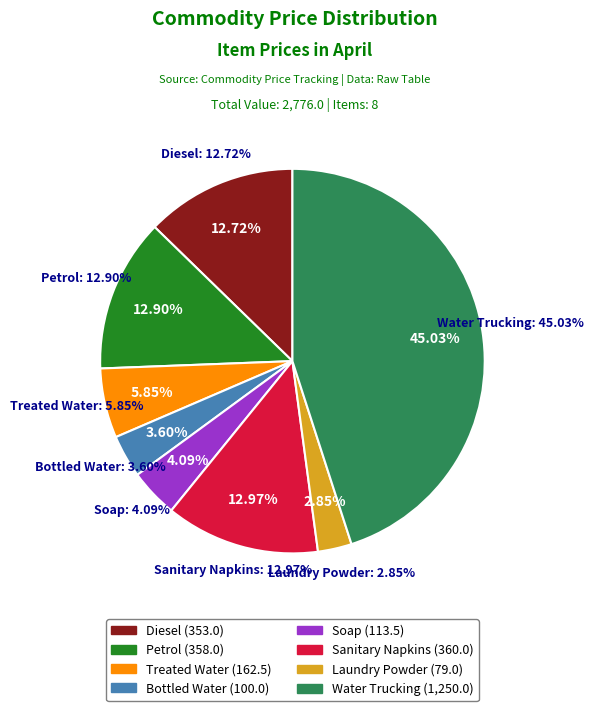

Is Water Trucking the majority of the pie?

No